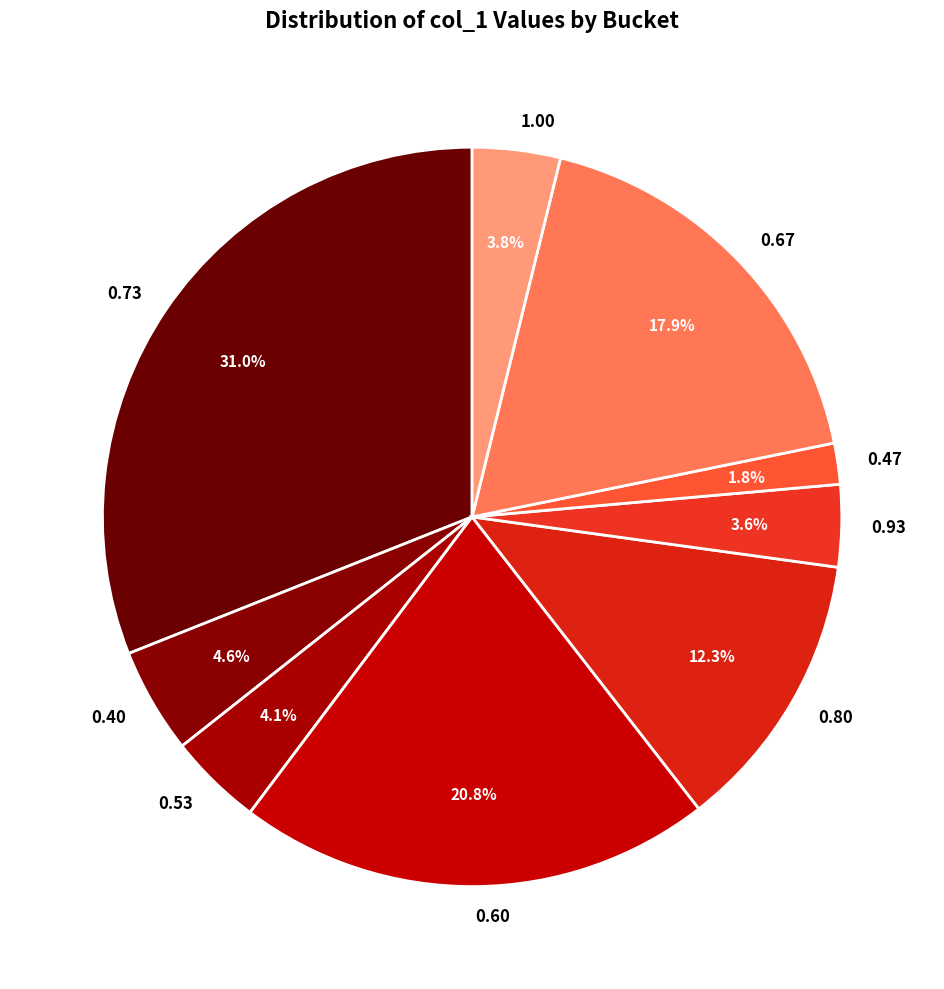

Does any single category account for the majority?

No